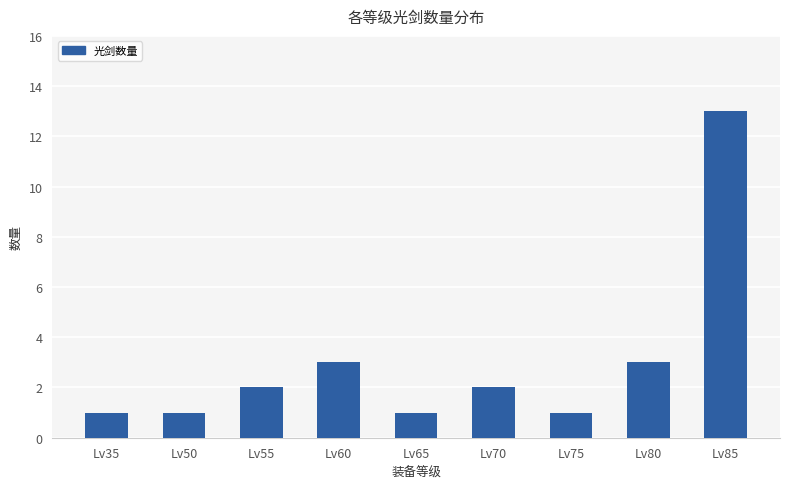

What is the difference between the values at Lv50 and Lv55?

1